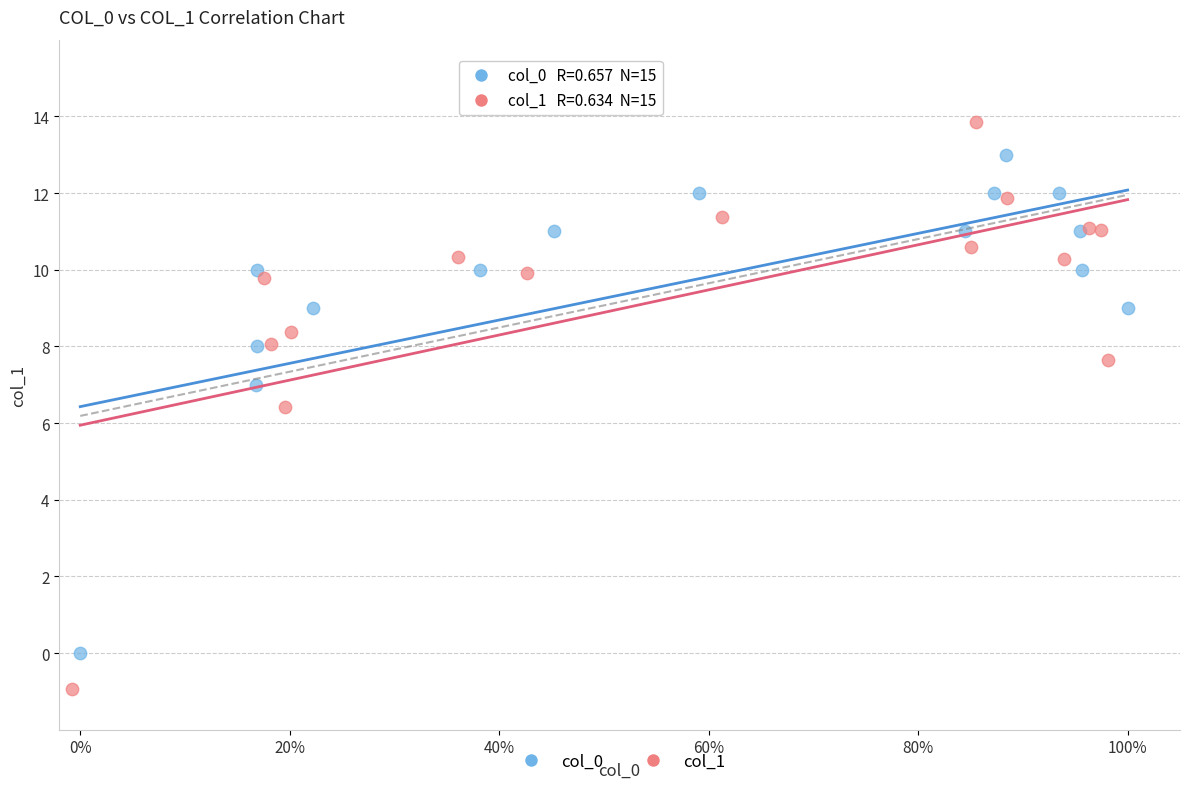

What are all the series names shown in the legend?

col_0, col_1